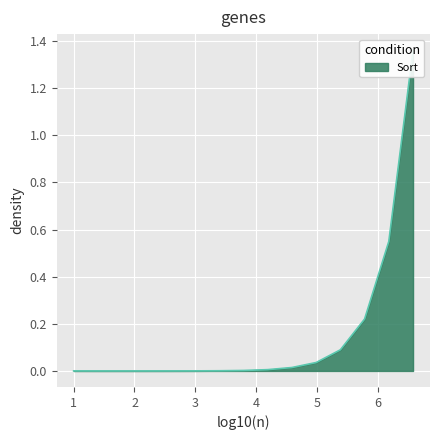

How many categories are shown in the chart?

15